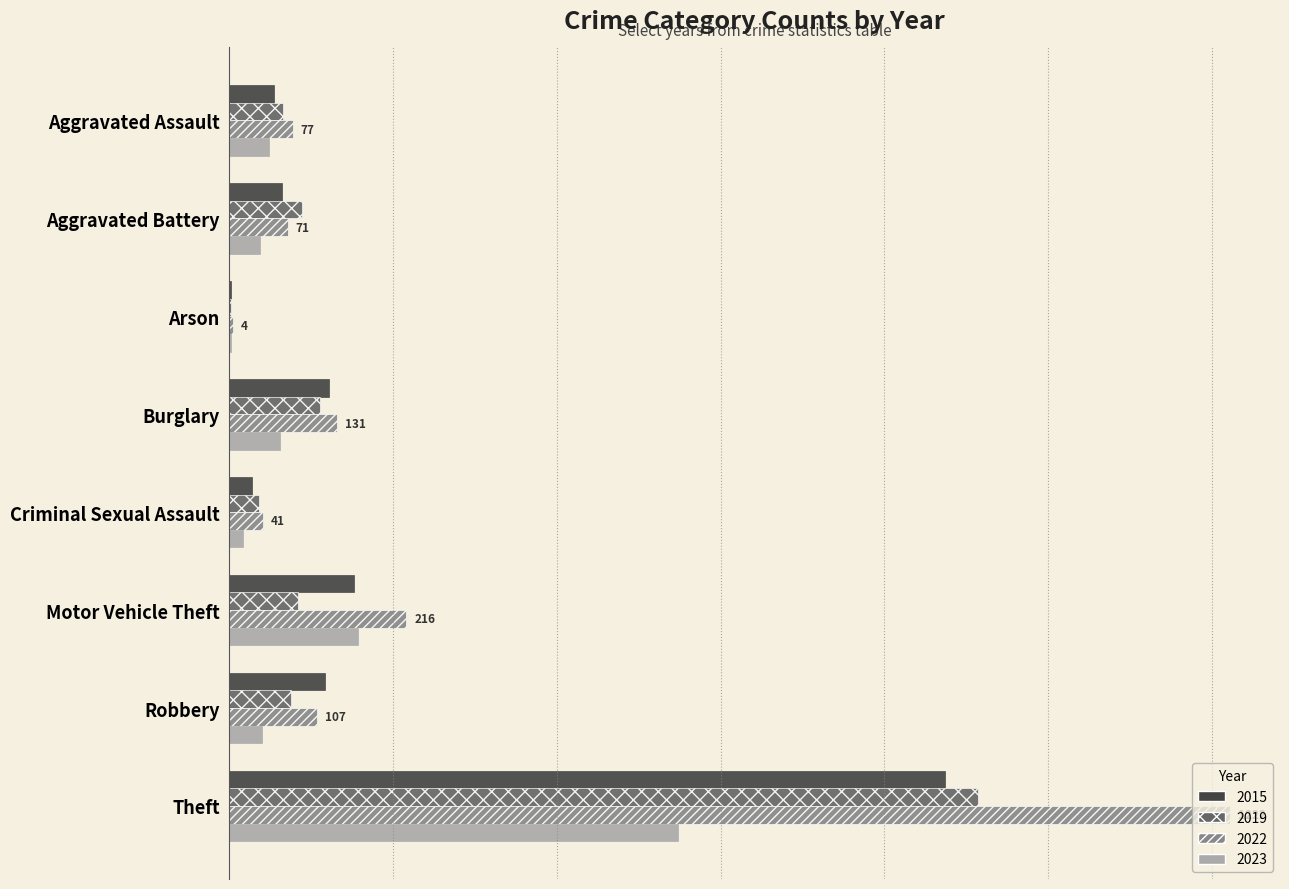

Reading left to right, extract all data points from this chart.

2015: Aggravated Assault=54	Aggravated Battery=64	Arson=2	Burglary=121	Criminal Sexual Assault=28	Motor Vehicle Theft=152	Robbery=117	Theft=874
2017: Aggravated Assault=65	Aggravated Battery=88	Arson=2	Burglary=110	Criminal Sexual Assault=36	Motor Vehicle Theft=84	Robbery=75	Theft=914
2019: Aggravated Assault=77	Aggravated Battery=71	Arson=4	Burglary=131	Criminal Sexual Assault=41	Motor Vehicle Theft=216	Robbery=107	Theft=1222
2022: Aggravated Assault=48	Aggravated Battery=37	Arson=2	Burglary=62	Criminal Sexual Assault=17	Motor Vehicle Theft=157	Robbery=40	Theft=548